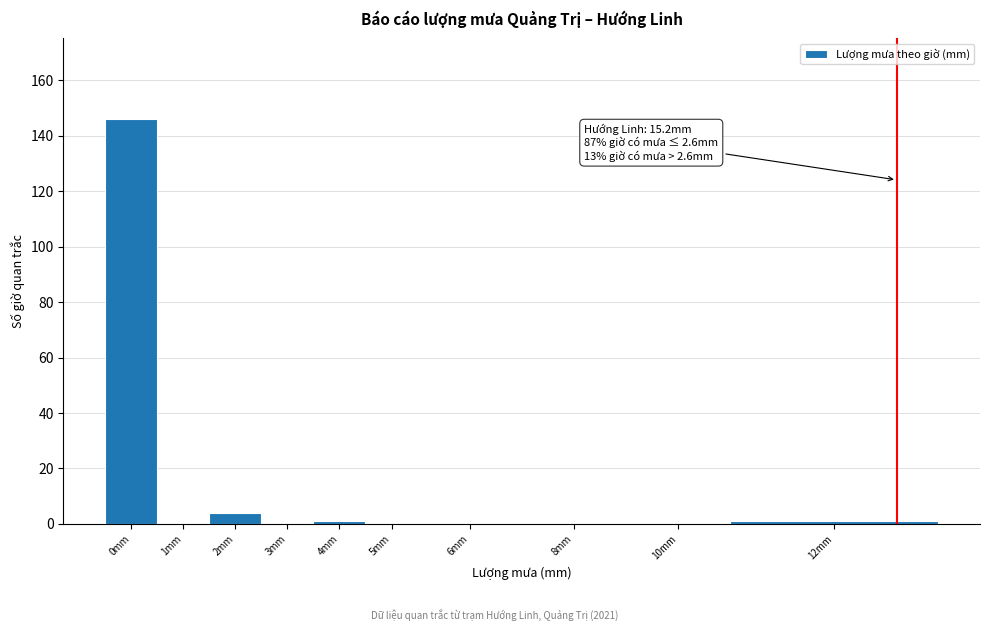

Reading left to right, list all the values displayed in this chart.

0mm=146	1mm=0	2mm=4	3mm=0	4mm=1	5mm=0	6mm=0	8mm=0	10mm=0	12mm=1